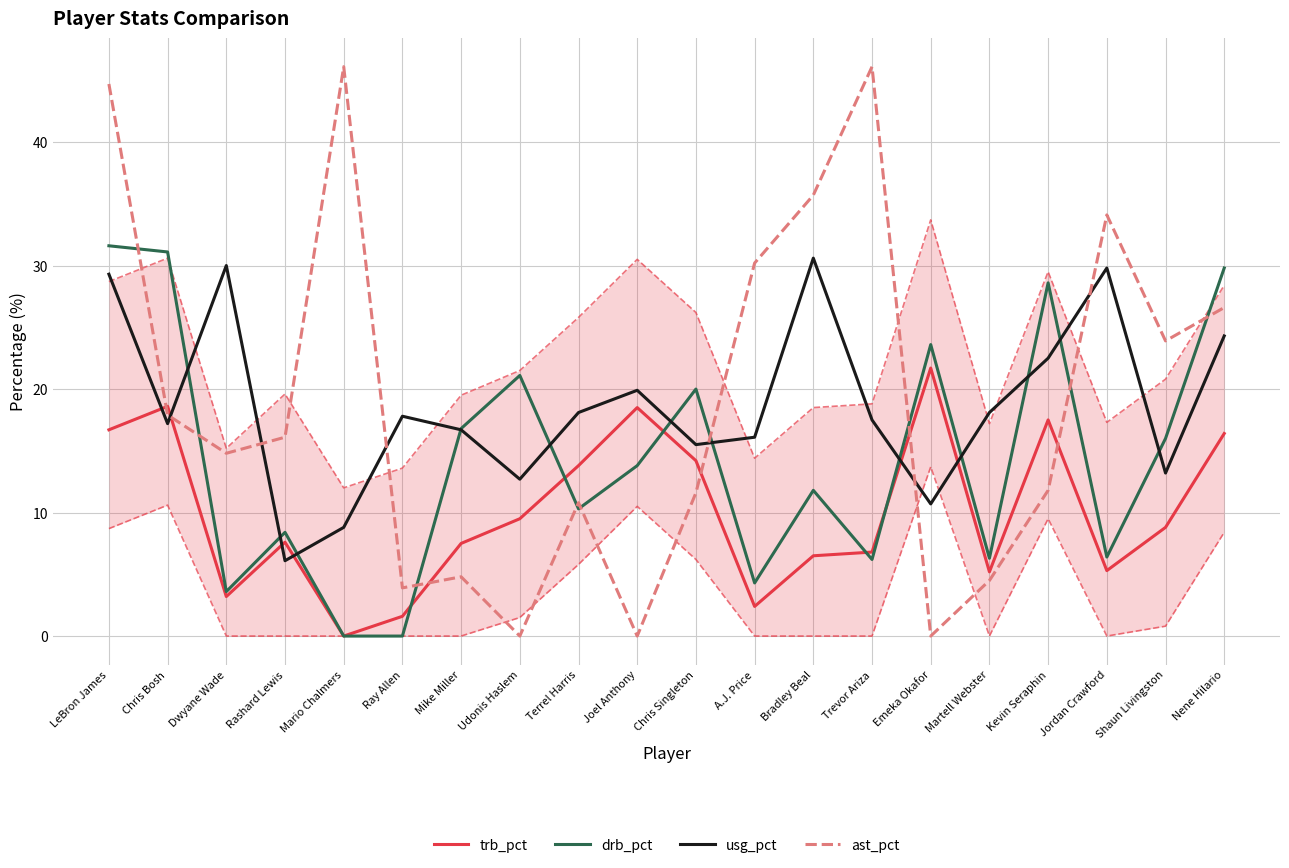

Which series ends up on top after the final intersection of trb_pct and ast_pct?

ast_pct